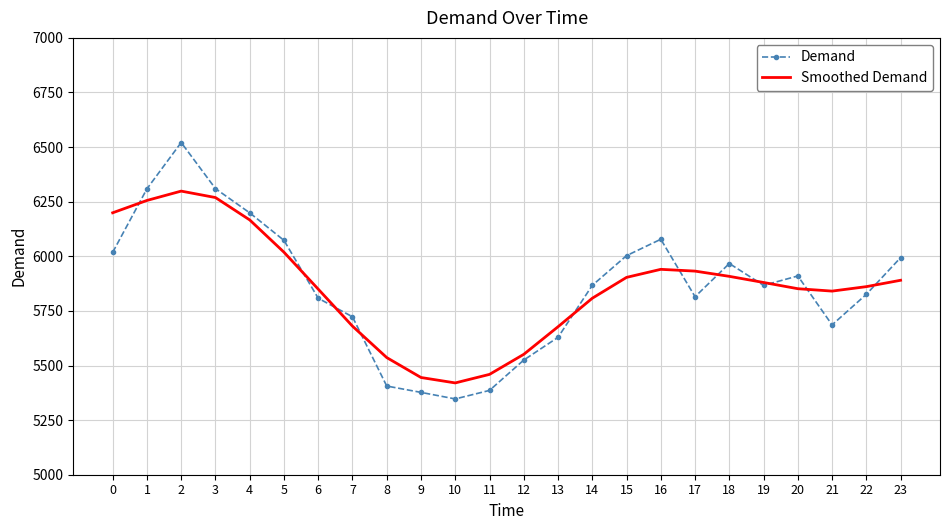

What is the sum of the Demand values at 8 and 6?

11214.0